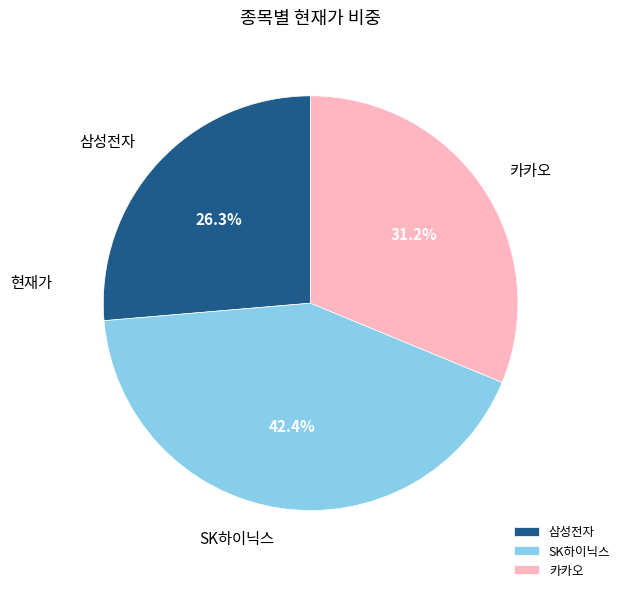

Count the number of slices in the pie.

3